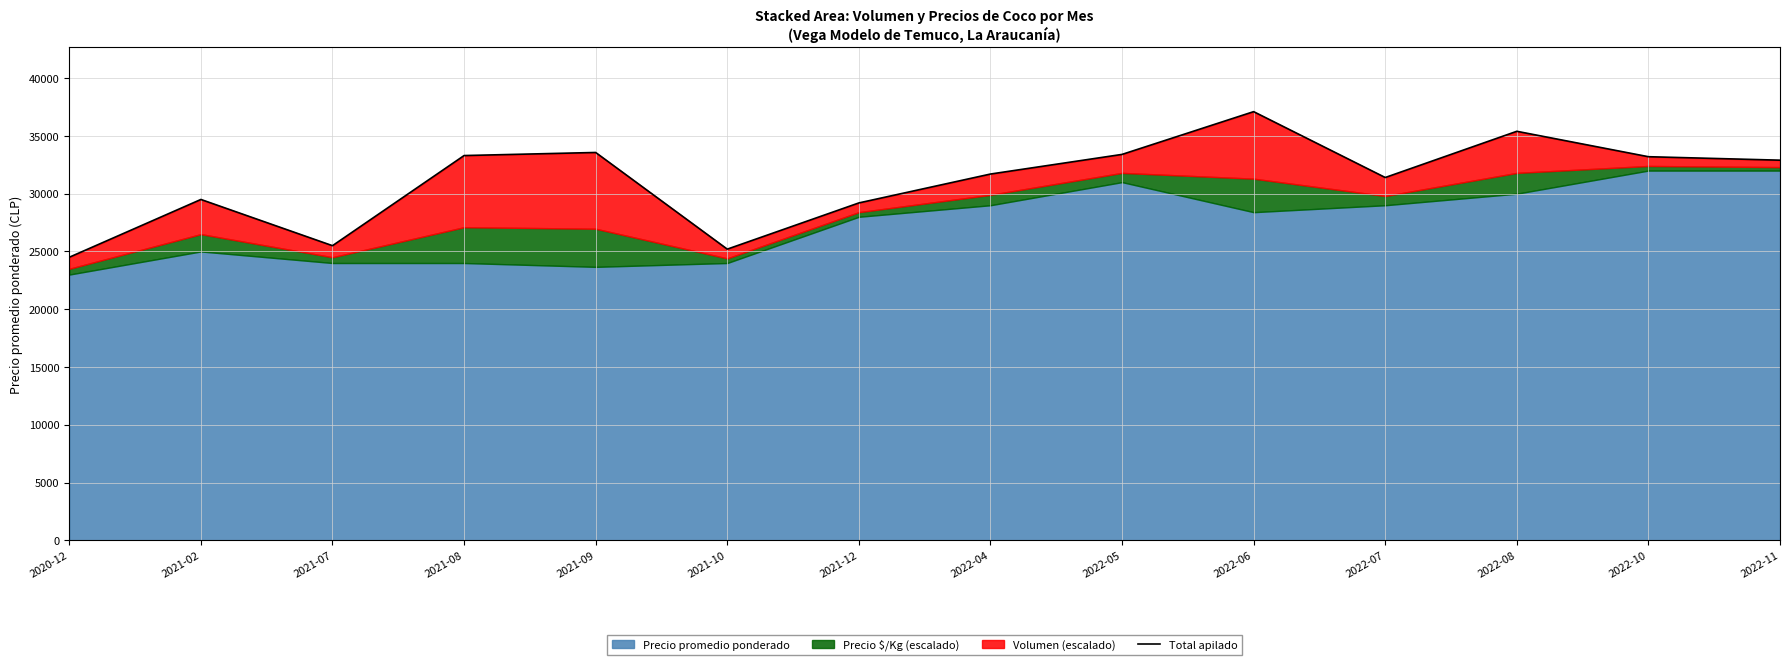

Rank the categories by value from highest to lowest.

2022-06, 2022-08, 2021-09, 2022-05, 2021-08, 2022-10, 2022-11, 2022-04, 2022-07, 2021-02, 2021-12, 2021-07, 2021-10, 2020-12